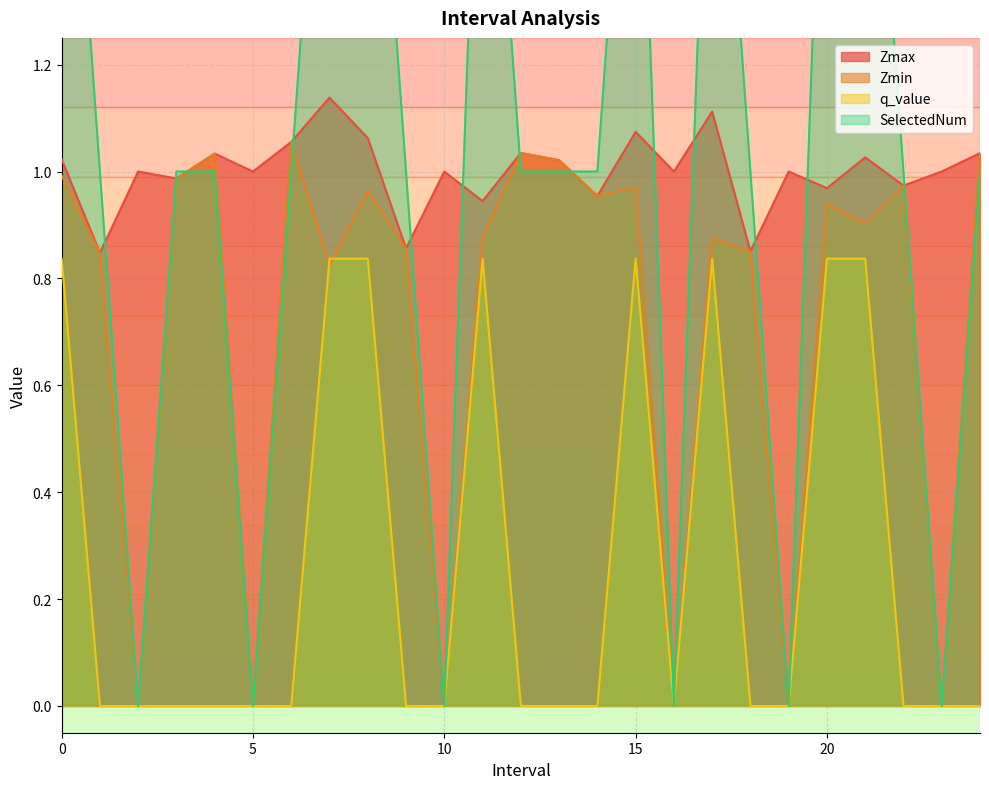

Does the chart have visible grid lines?

Yes